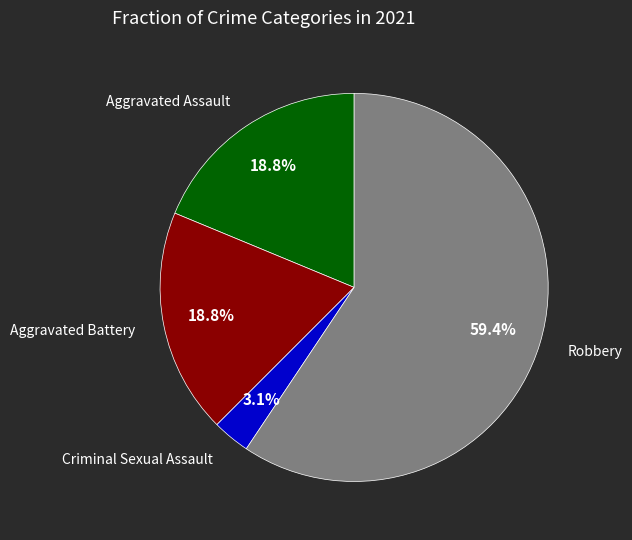

Does any single category account for the majority?

Yes